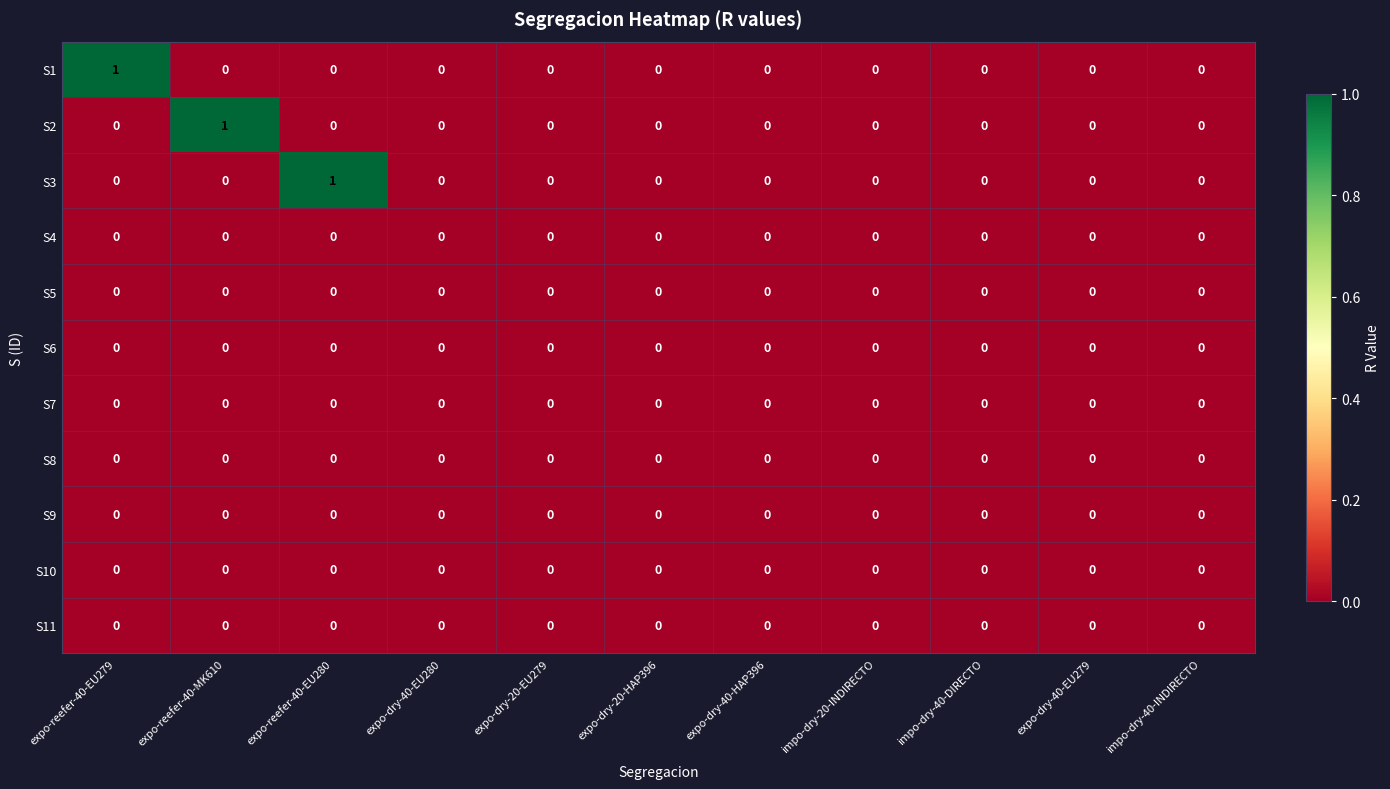

The value of S4 at expo-reefer-40-EU280 is 0. True or false?

True